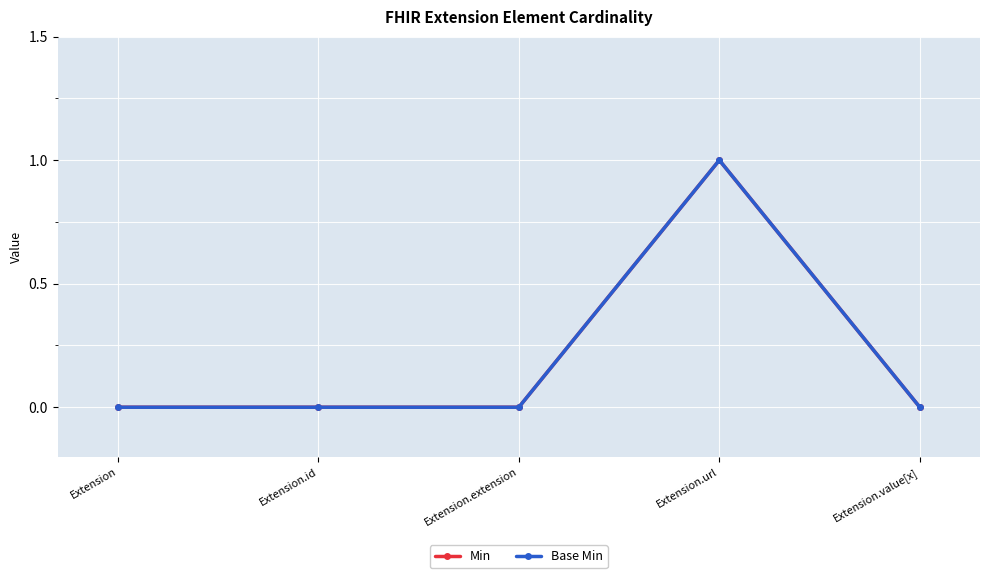

True or false: Base Min has more than 1 points higher than both neighbors.

False